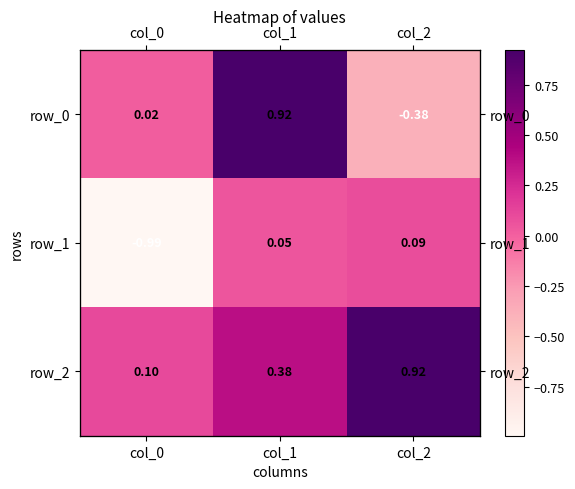

What is the difference between the highest and lowest values at col_2?

1.3